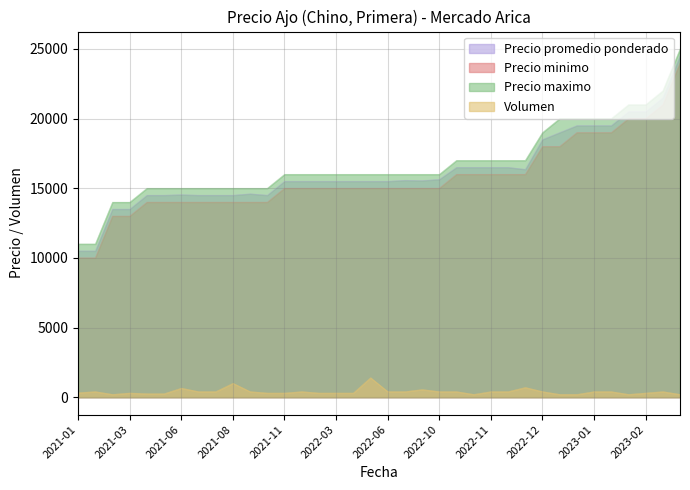

What is the maximum value shown in the chart?

25000